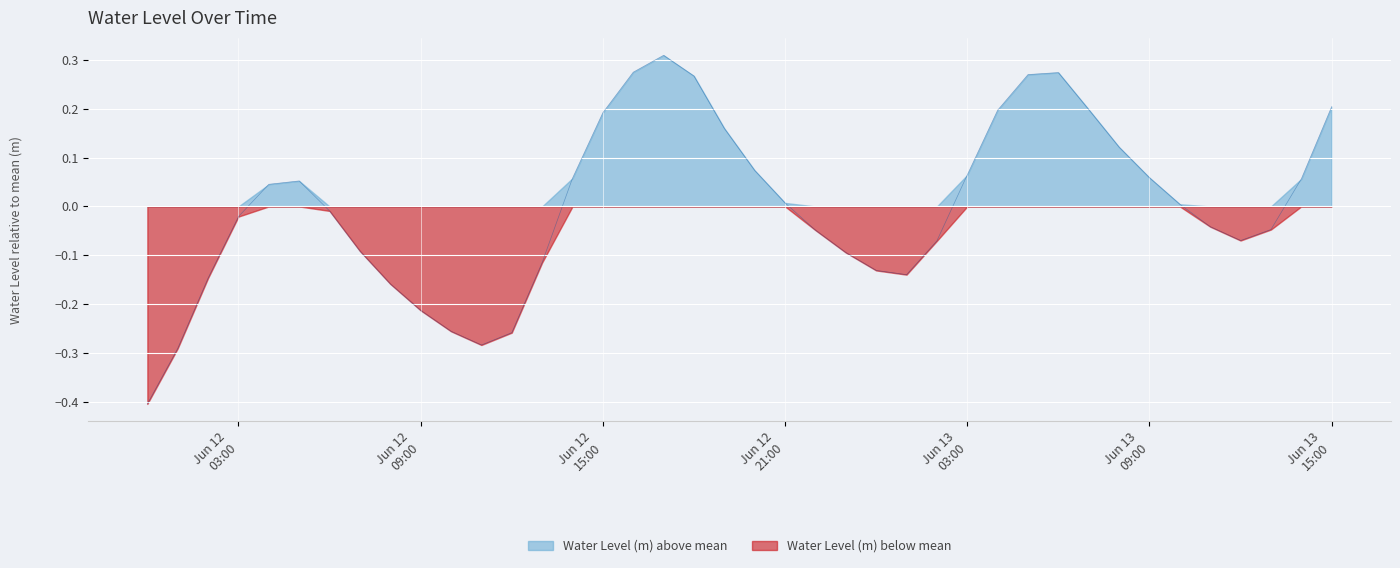

What is the difference between the second highest and second lowest values?

0.6